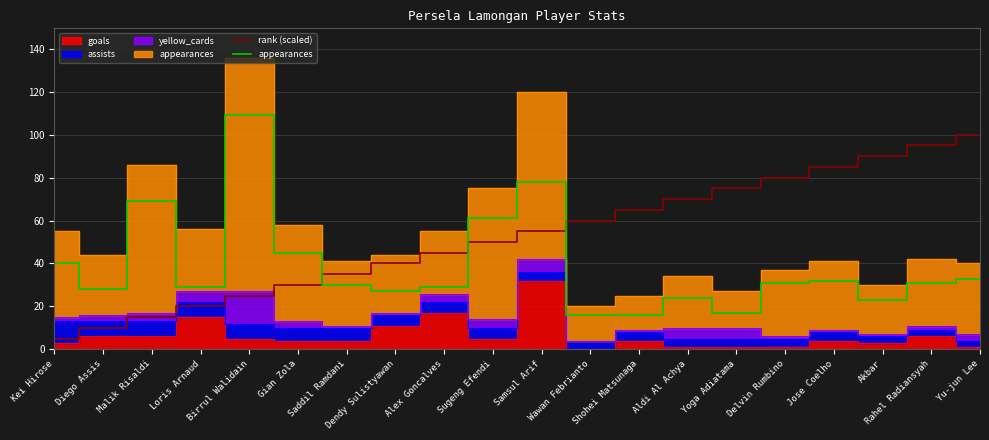

Between which two adjacent categories do rank (scaled) and appearances first intersect?

Gian Zola and Saddil Ramdani